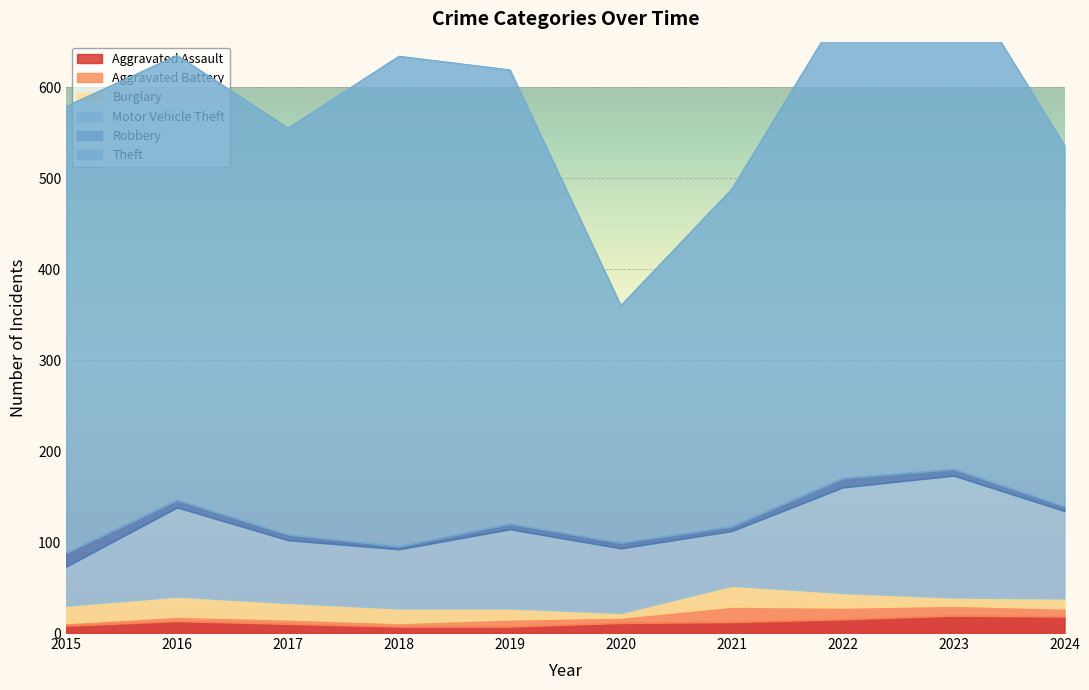

At which category is the sum across all series the highest?

2023